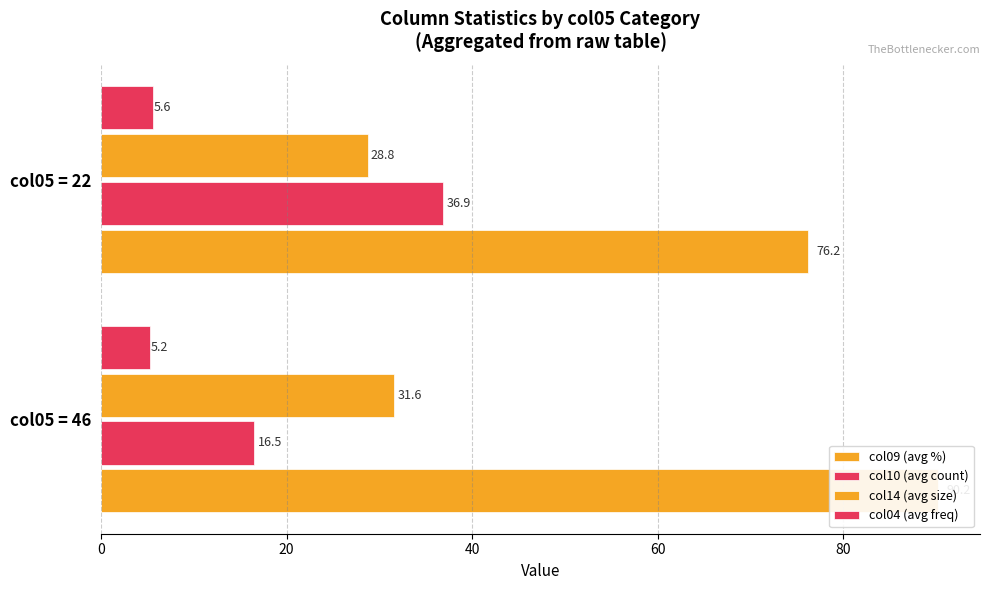

What is the sum of all col14 (avg size) values?

60.4